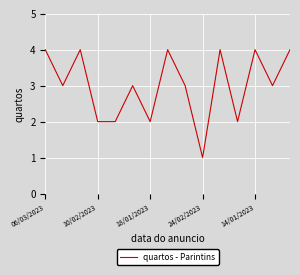

What is the difference between the maximum and minimum values?

3